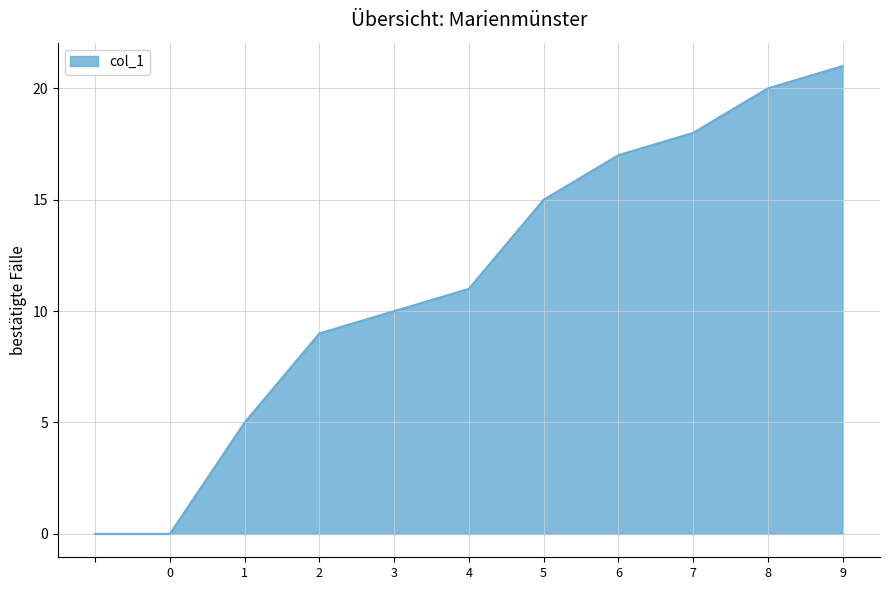

What is the maximum value shown in the chart?

21